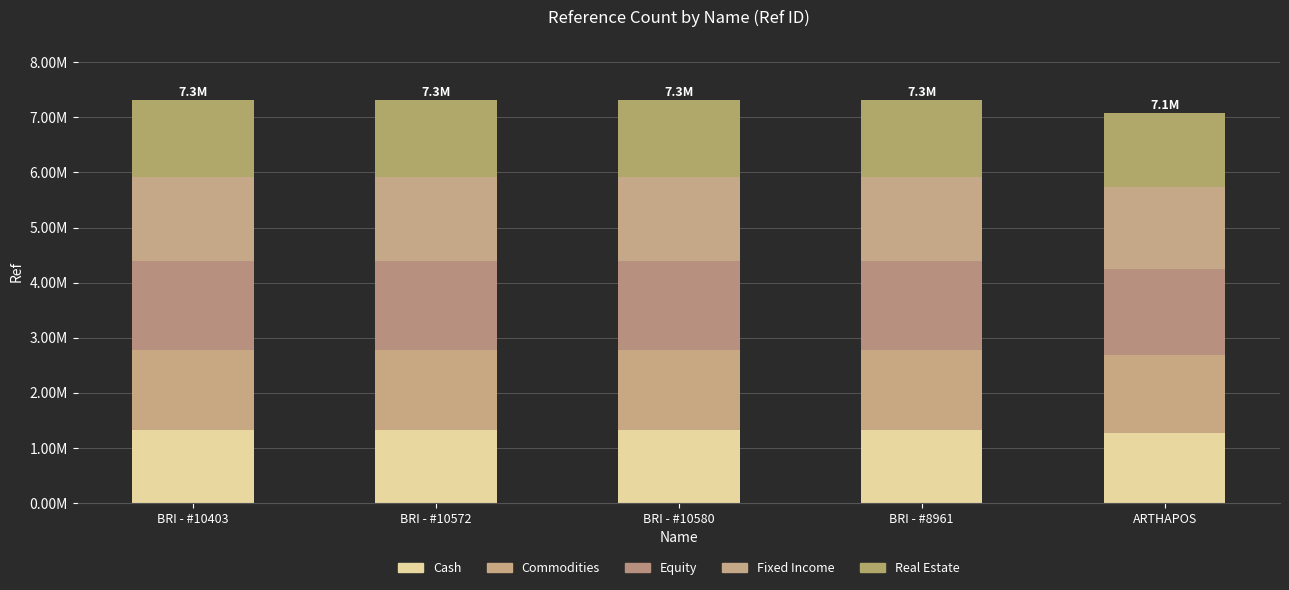

What is the sum of the Commodities values at ARTHAPOS and BRI - #10403?

28794952.0